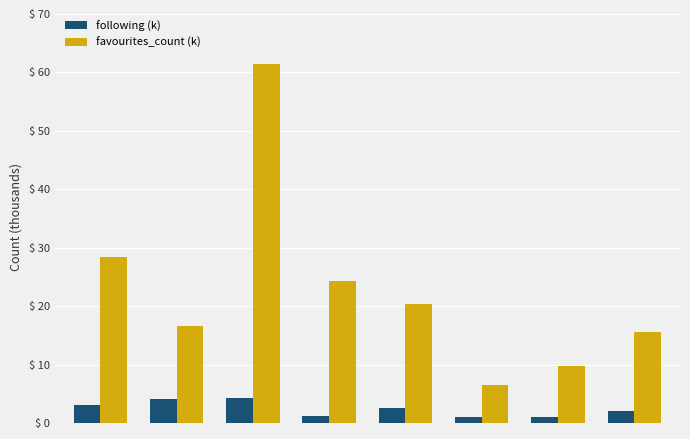

Which series has the widest spread of values?

favourites_count (k)